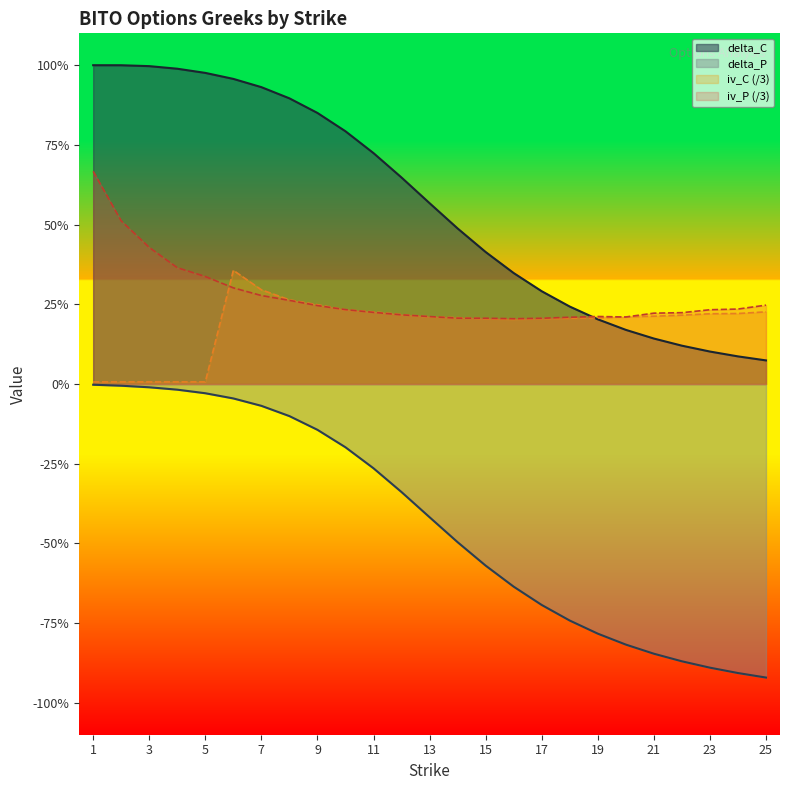

Which category has the lowest value across all series?

25